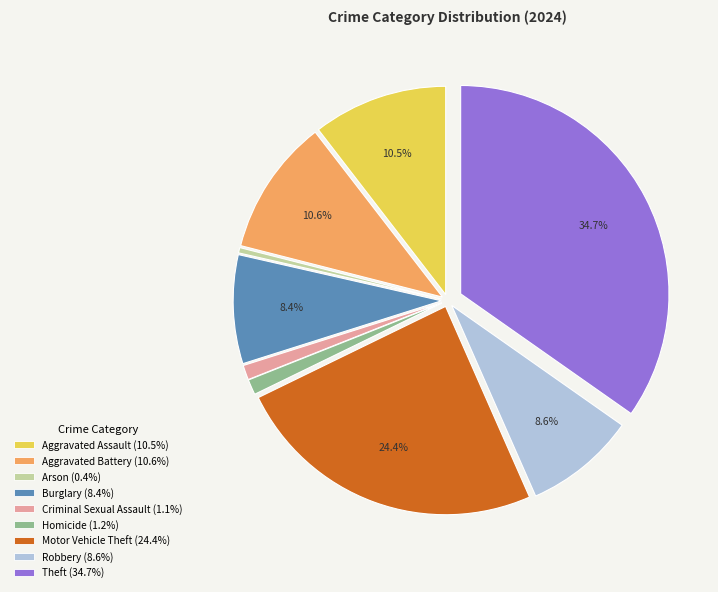

Which slice is the largest?

Theft